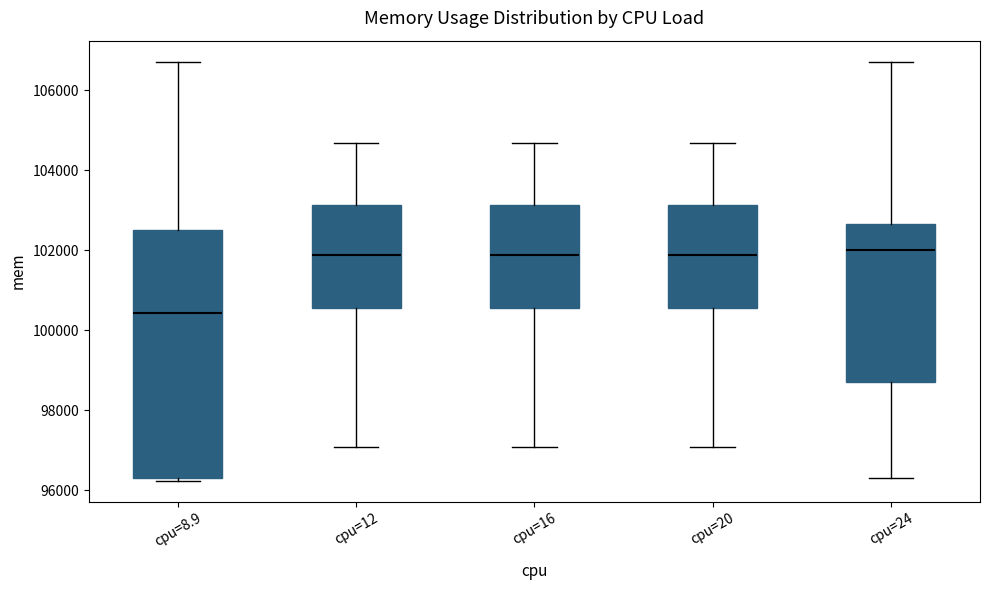

Which box is the tallest, from its lower edge to its upper edge?

cpu=8.9